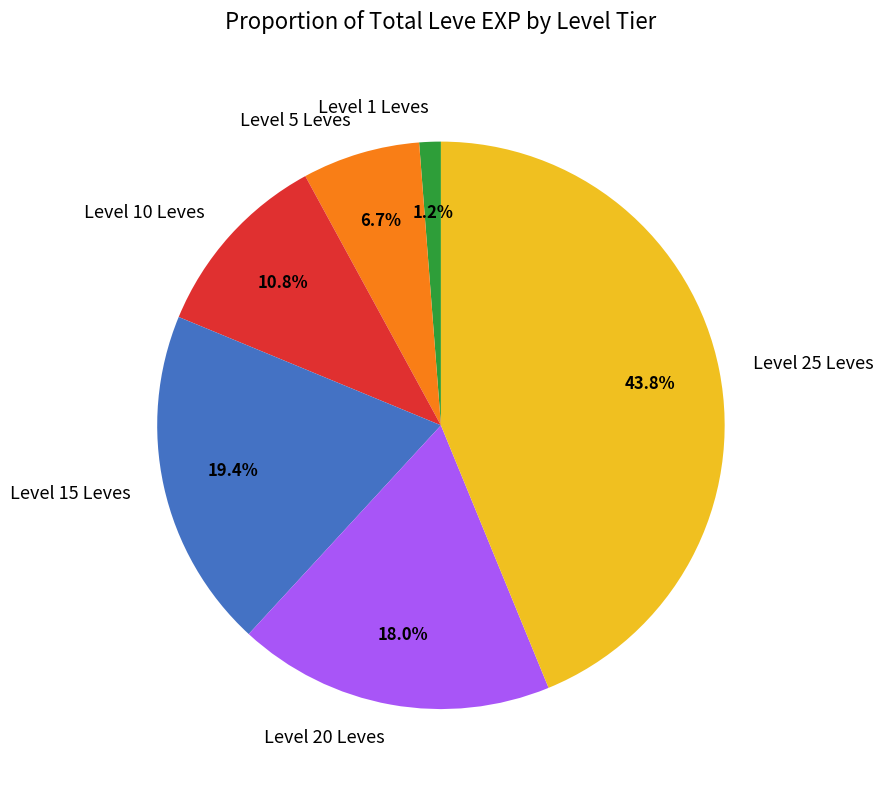

What is the smallest slice in the pie chart?

Level 1 Leves